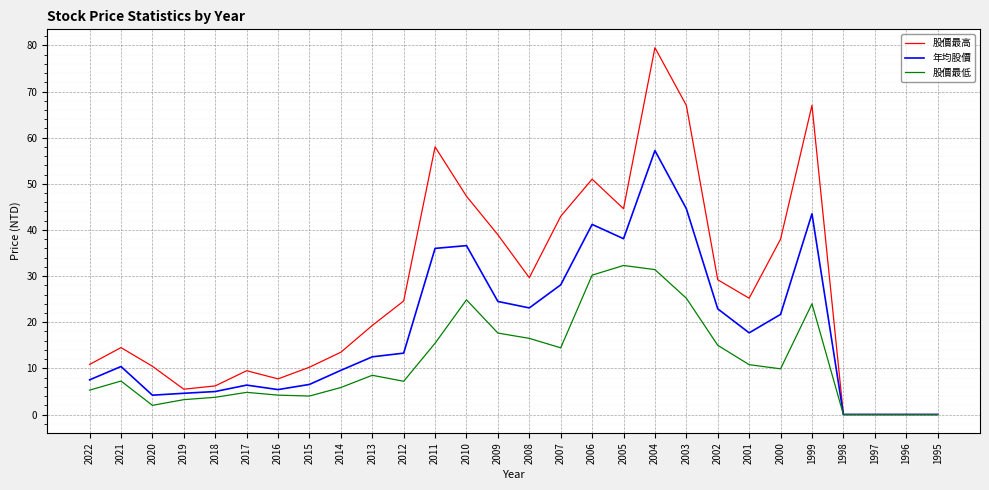

Which category has the highest value in the 股價最高 series?

2004